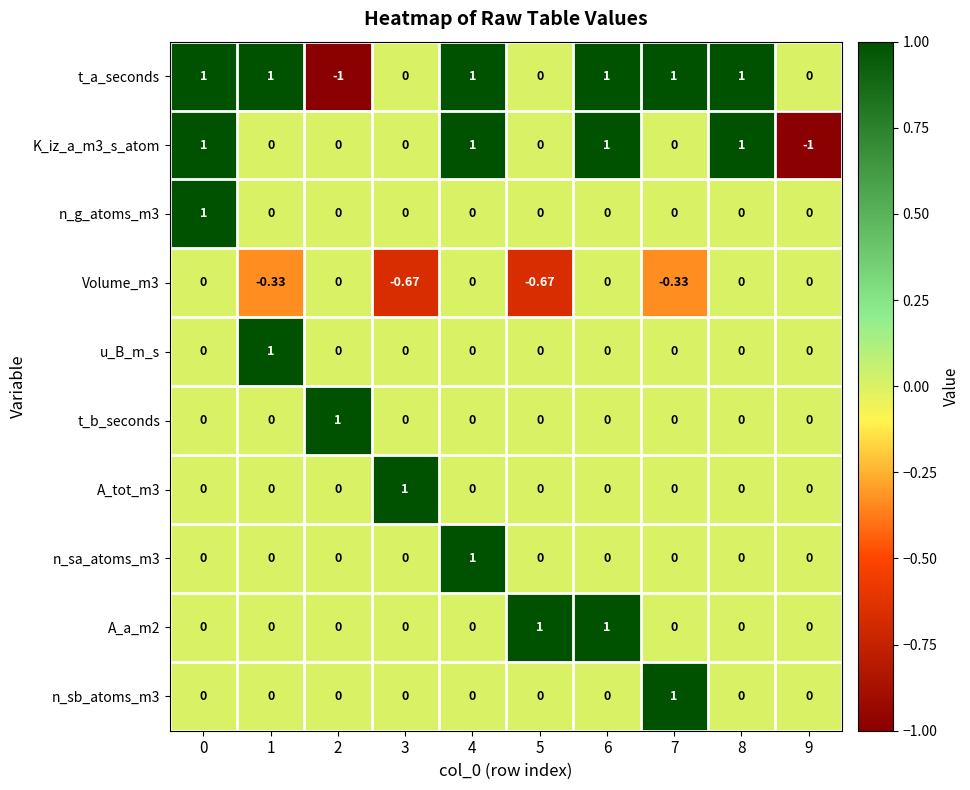

Which series has the largest total across all categories?

t_a_seconds